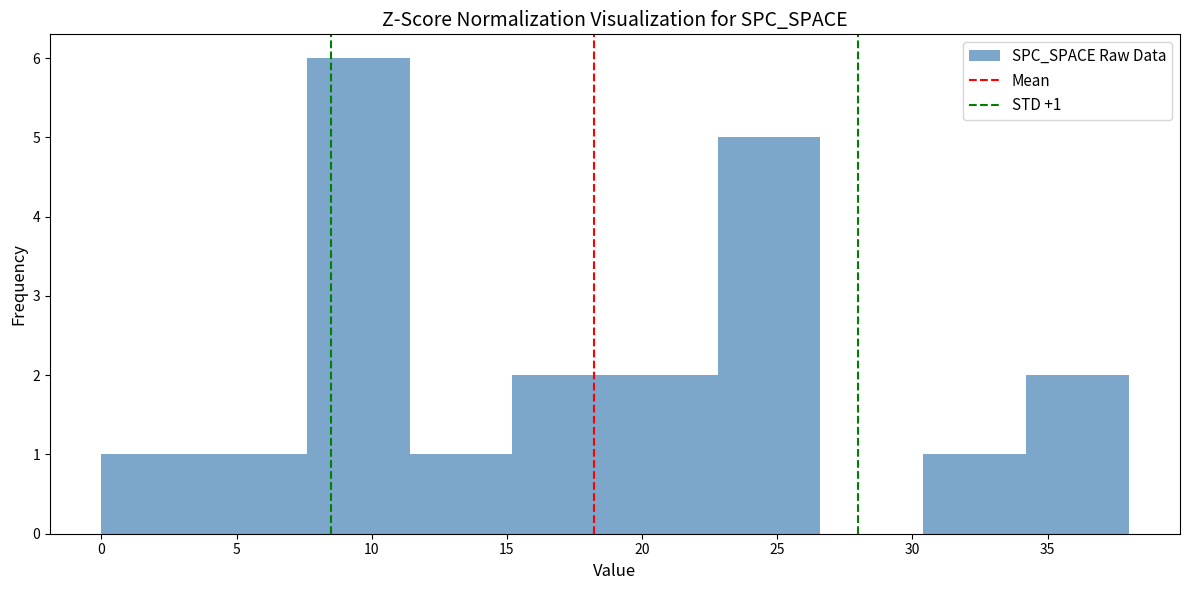

Over which range of the x-axis is the bar tallest?

7.6 to 11.4